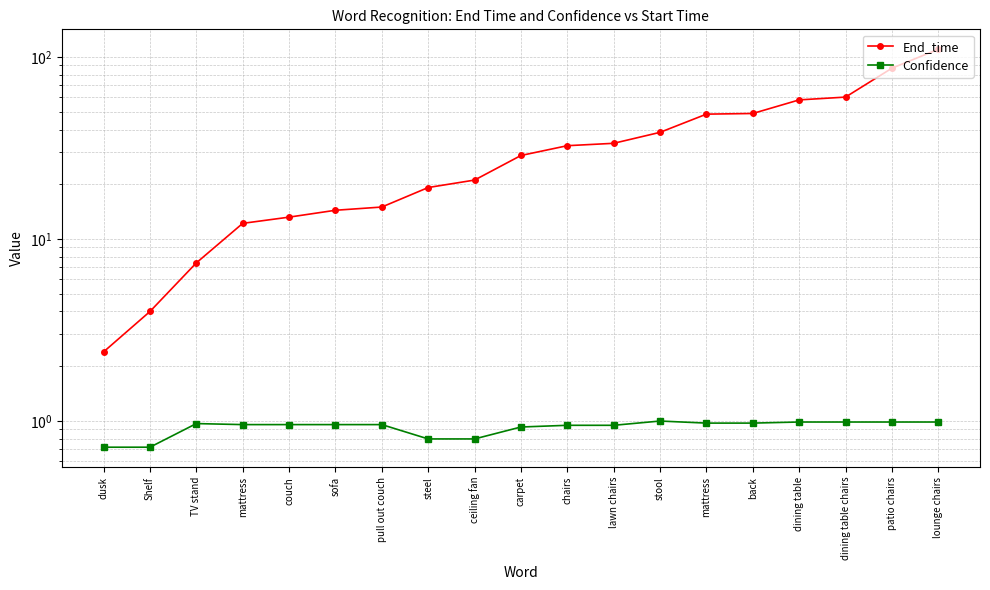

Reading left to right, what are all the values shown in this chart?

End_time: dusk=2.4	Shelf=4.0	TV stand=7.4	mattress=12.2	couch=13.2	sofa=14.4	pull out couch=15.0	steel=19.2	ceiling fan=21.1	carpet=28.8	chairs=32.6	lawn chairs=33.6	stool=38.6	mattress=48.6	back=49.0	dining table=58.2	dining table chairs=60.3	patio chairs=86.9	lounge chairs=110.5
Confidence: dusk=0.7	Shelf=0.7	TV stand=1.0	mattress=1.0	couch=1.0	sofa=1.0	pull out couch=1.0	steel=0.8	ceiling fan=0.8	carpet=0.9	chairs=0.9	lawn chairs=0.9	stool=1.0	mattress=1.0	back=1.0	dining table=1.0	dining table chairs=1.0	patio chairs=1.0	lounge chairs=1.0